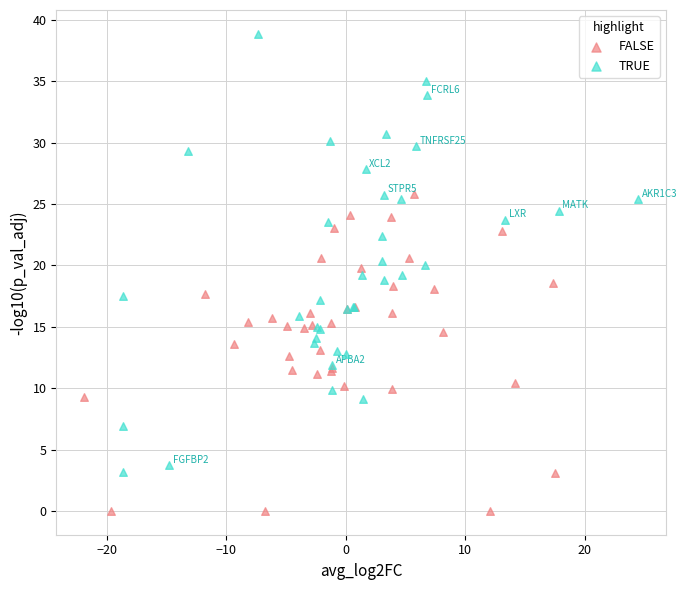

Which series has the widest spread of Y values?

TRUE